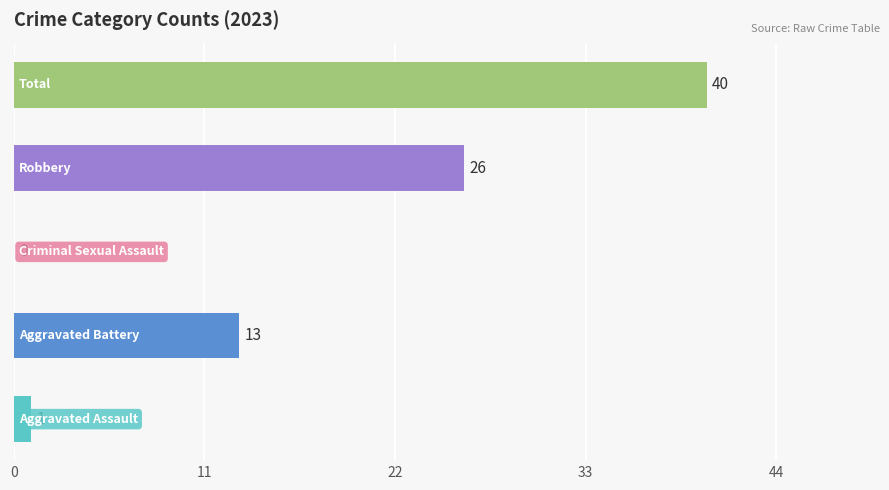

What is the maximum value shown in the chart?

40